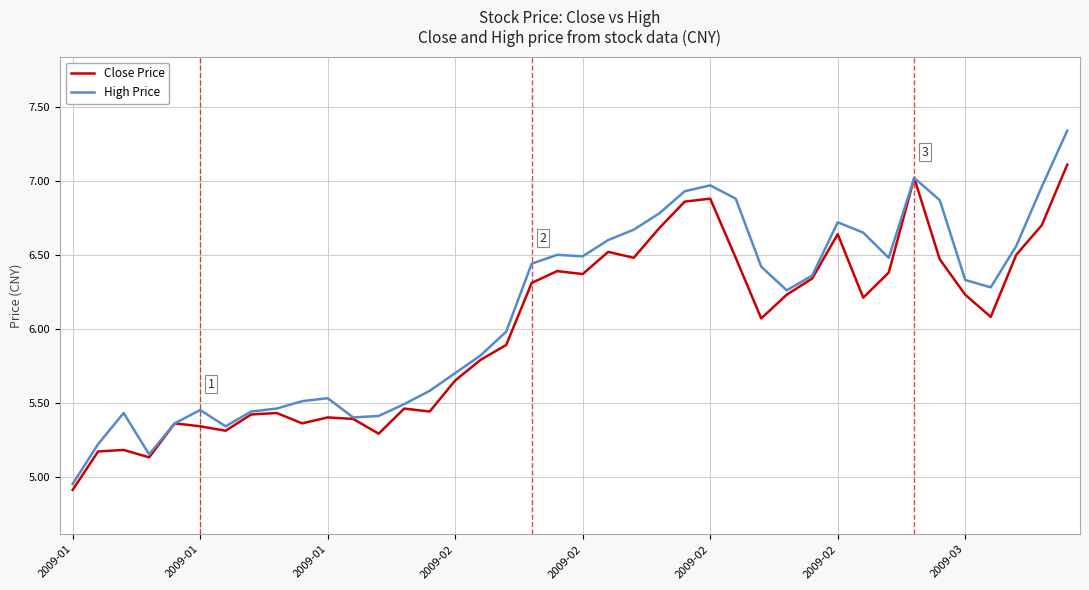

How many values in the Close Price series are below 6?

18